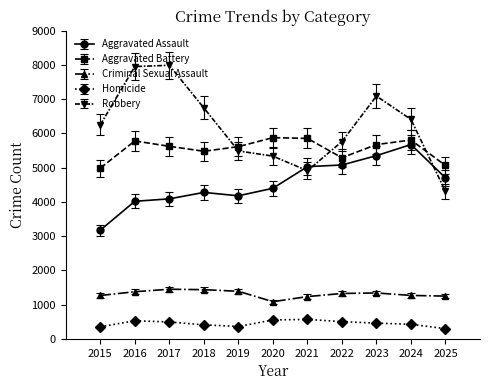

How many distinct data groups are displayed?

5